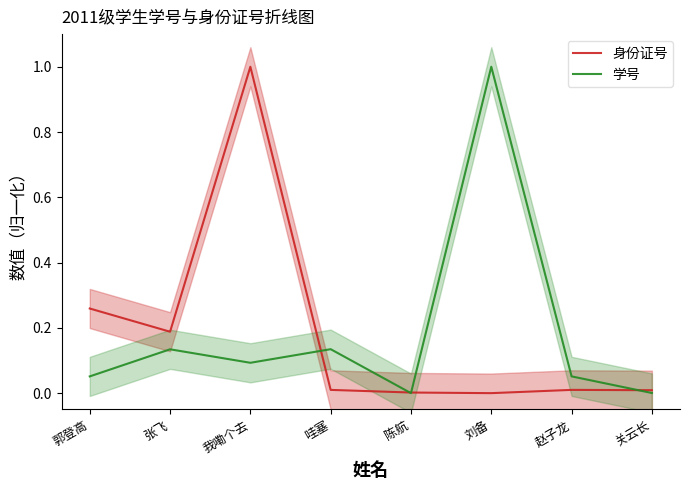

Between which two adjacent categories do 学号 and 身份证号 first intersect?

我嘞个去 and 哇塞